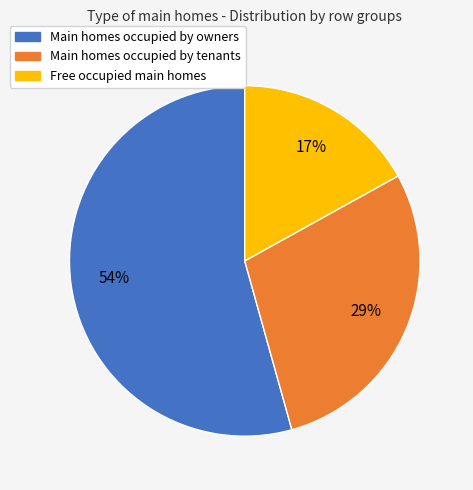

Is there a majority slice in this chart?

Yes